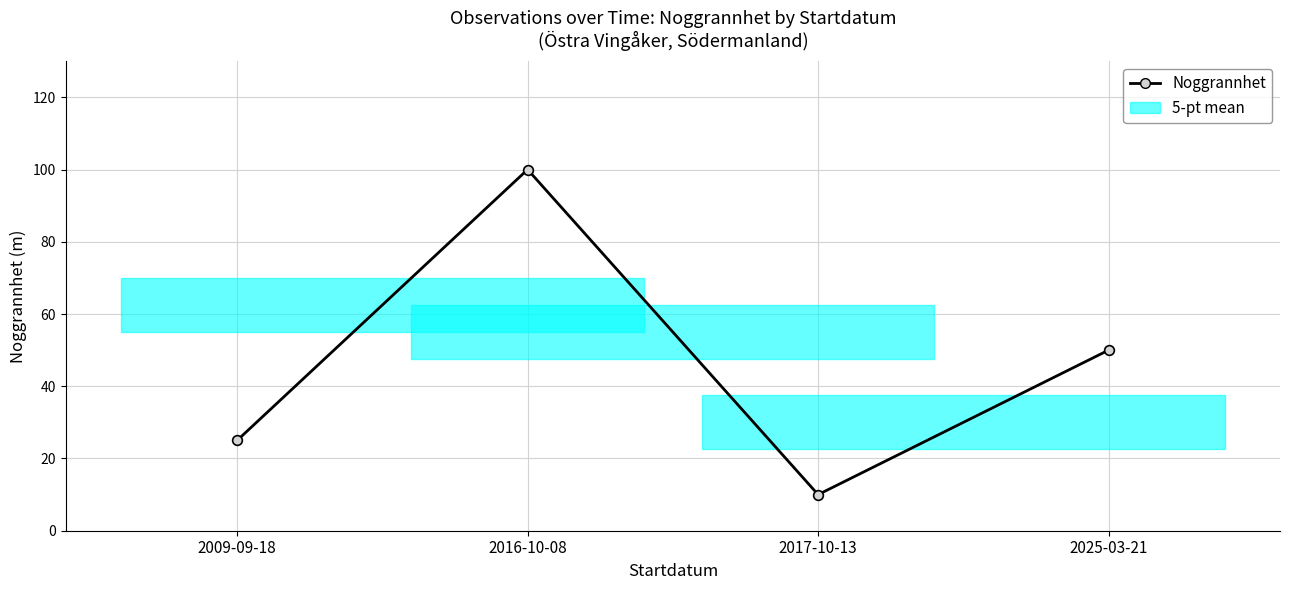

What position from the right is 2017-10-13?

2